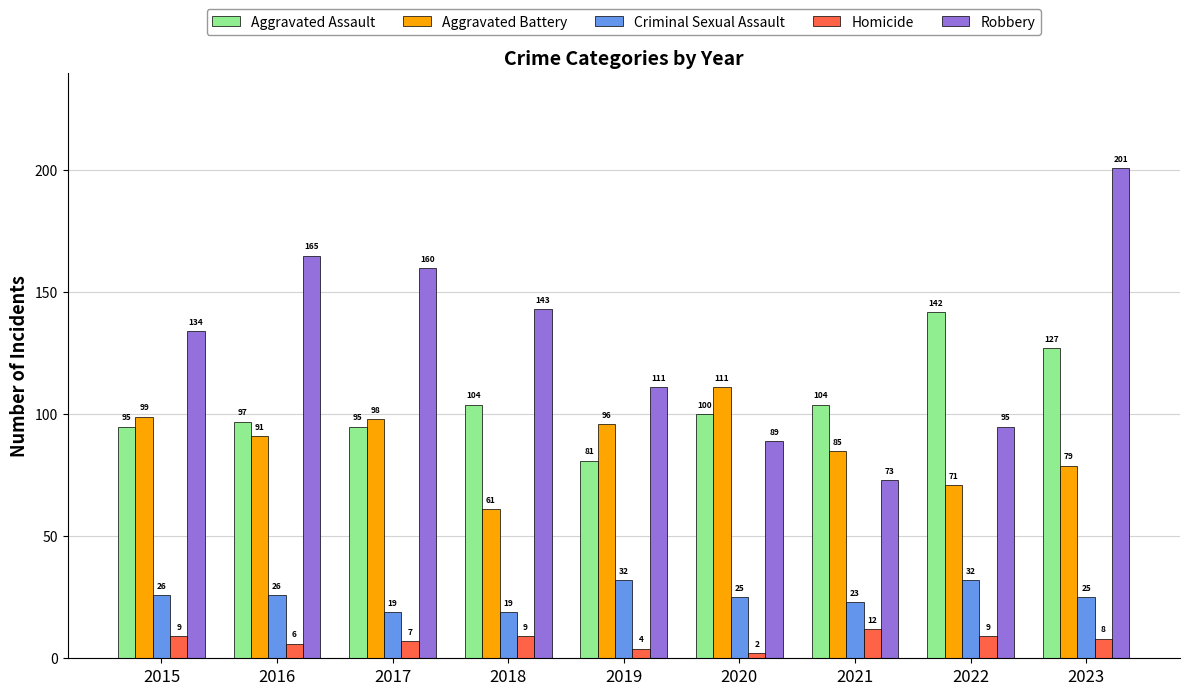

At which category does the chart reach its peak across all series?

2023